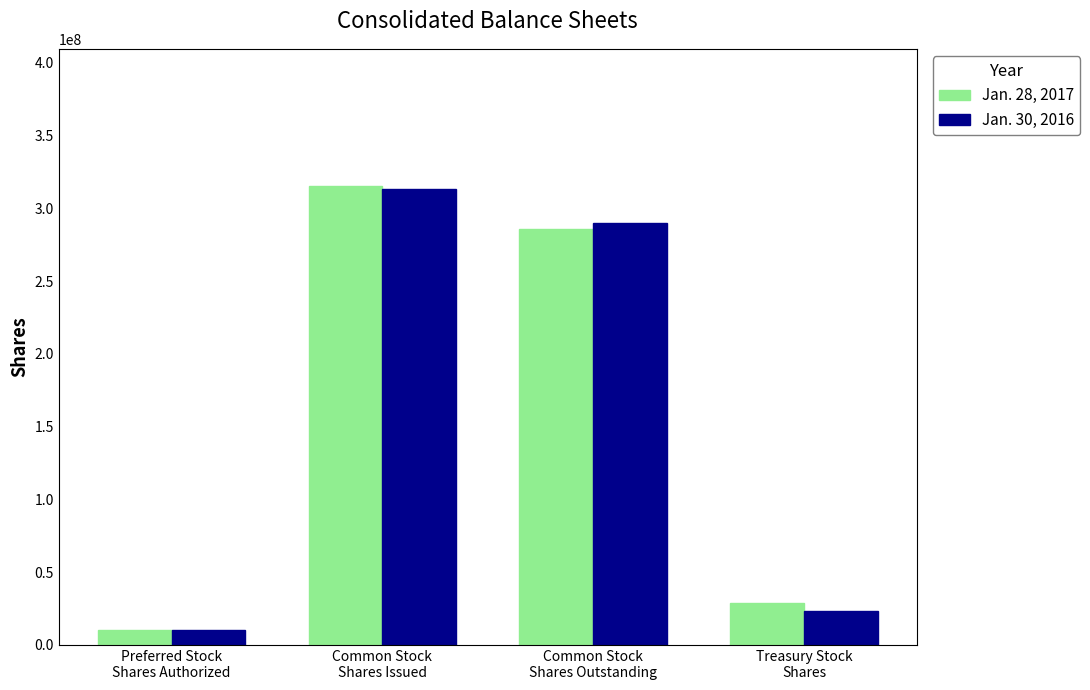

What is the label of the 1st bar from the left?

Preferred Stock
Shares Authorized